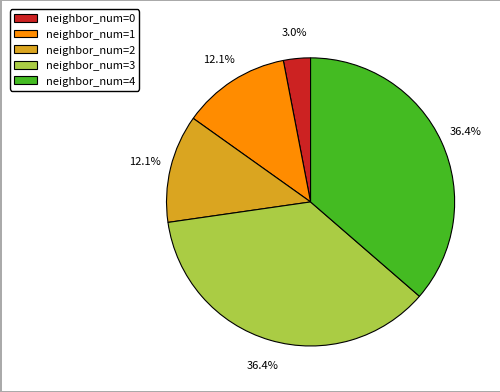

Between neighbor_num=4 and neighbor_num=1, which is larger?

neighbor_num=4